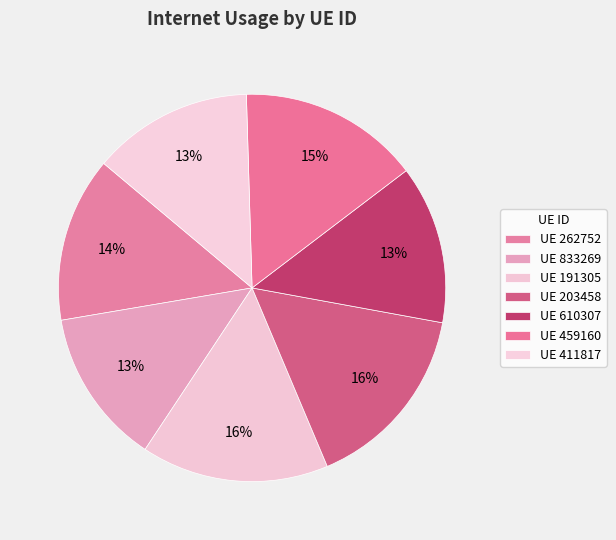

Count the number of slices in the pie.

7